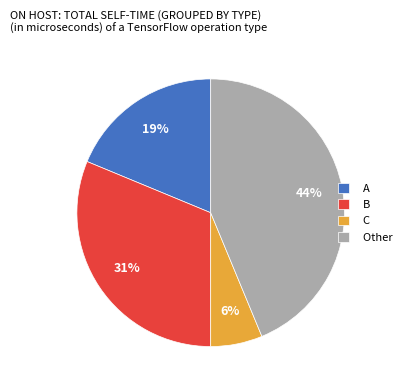

What is the ratio of the value at B to the value at Other?

0.7